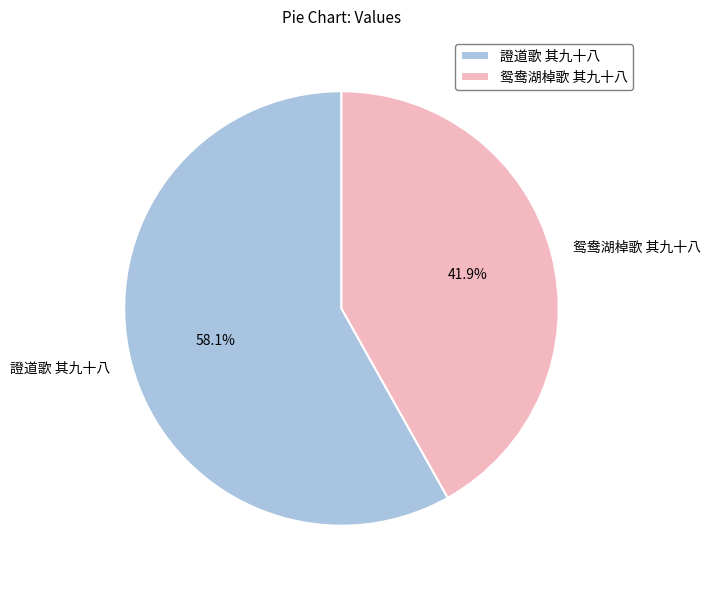

Combined, do 鸳鸯湖棹歌 其九十八 and 證道歌 其九十八 account for over 50%?

Yes